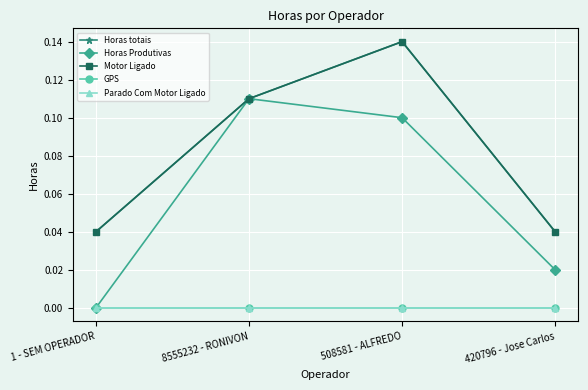

Where is Motor Ligado nearest to the value 0?

1 - SEM OPERADOR